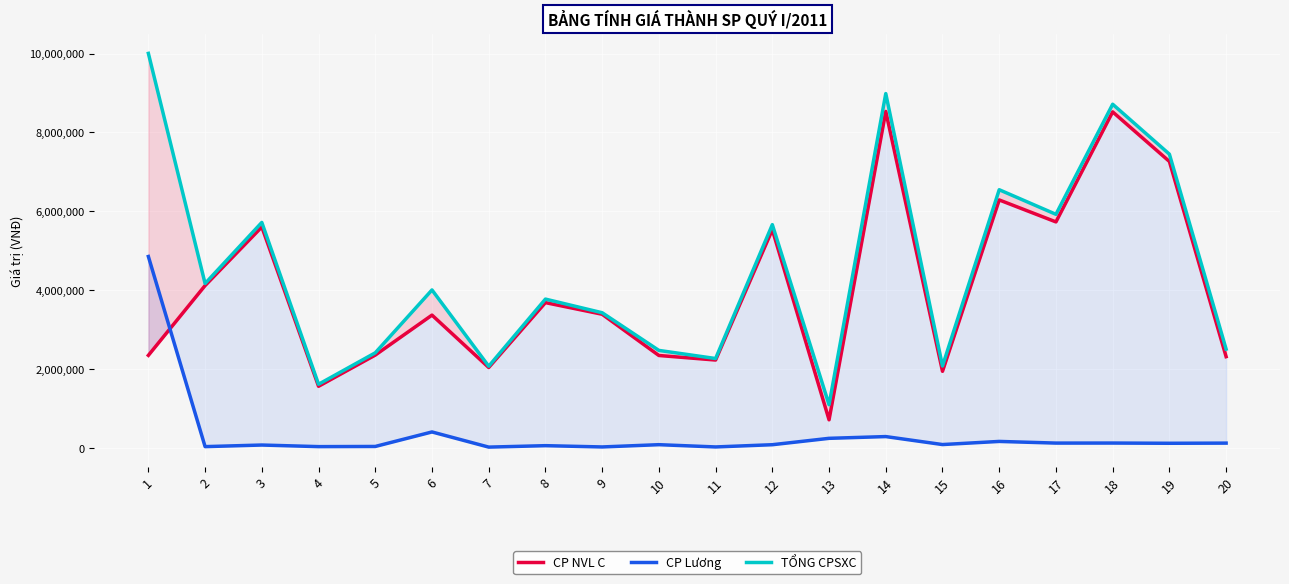

True or false: CP Lương and TỔNG CPSXC cross at least once.

False